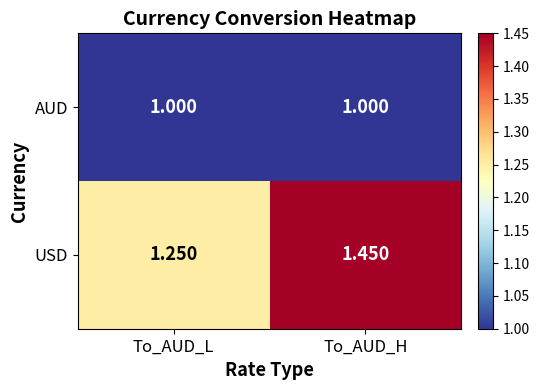

Rank the series by their maximum value, from lowest to highest.

AUD, USD